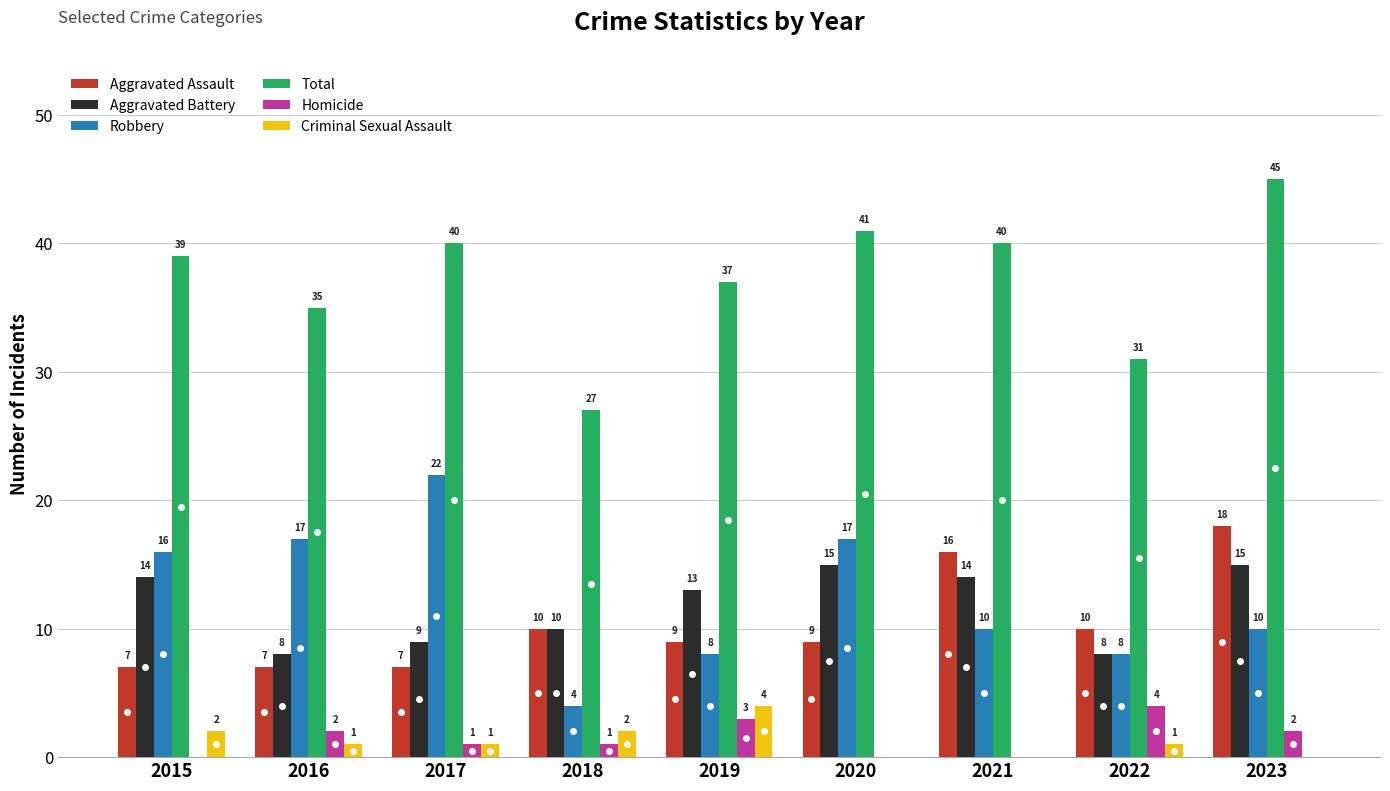

How many Criminal Sexual Assault values are between 0 and 2?

8